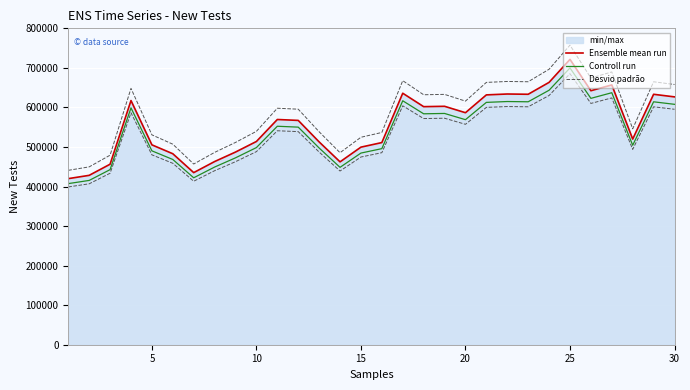

True or false: Desvio padrão and Ensemble mean run cross at least once.

False